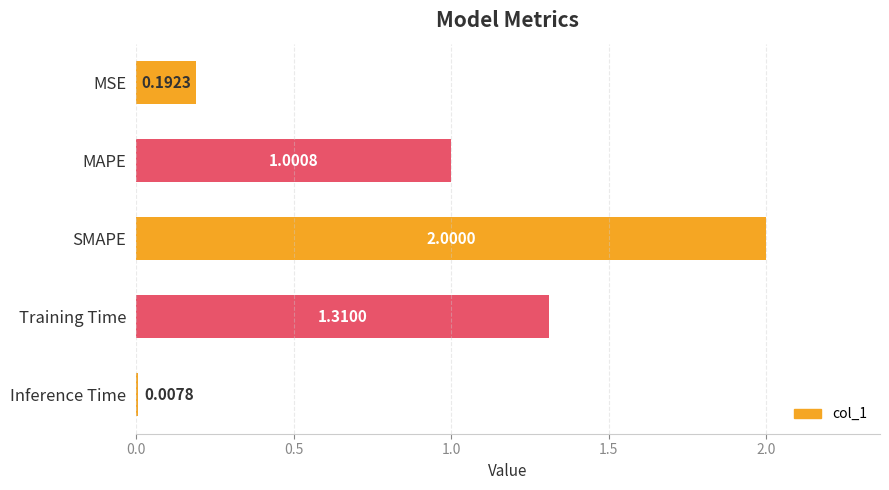

What is the maximum value shown in the chart?

2.0